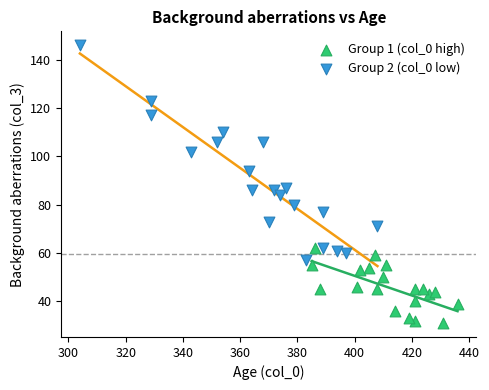

Which series contains the highest Y value?

Group 2 (col_0 low)